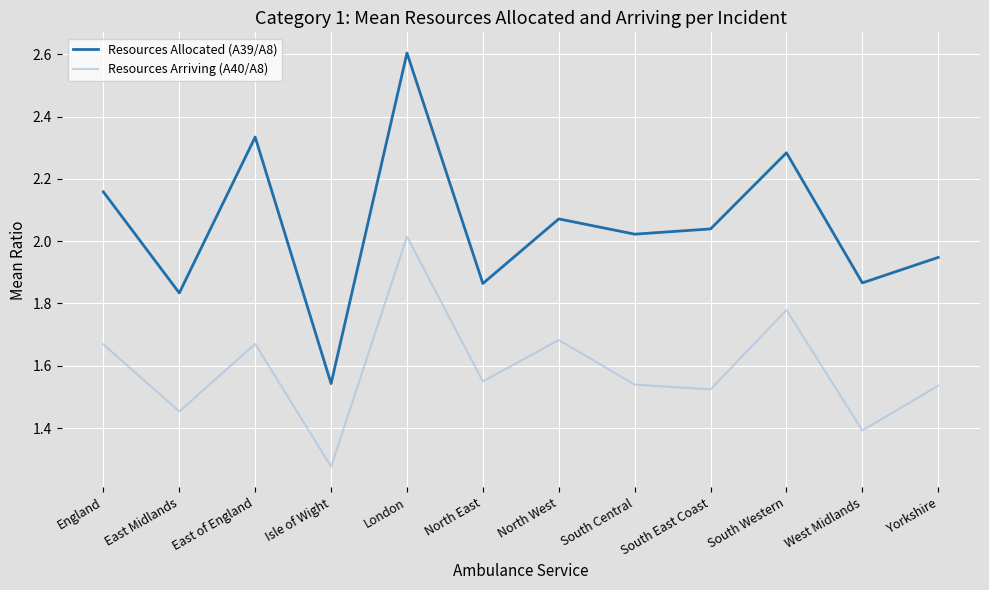

What position from the right is East Midlands?

11